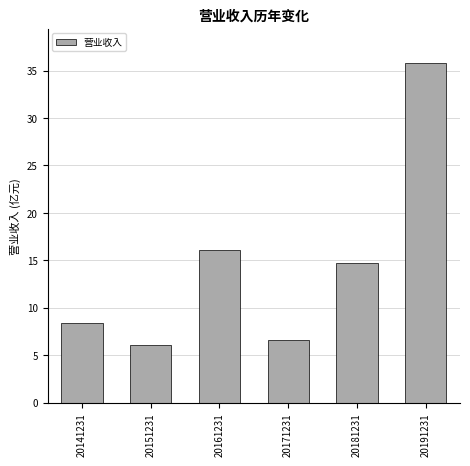

Reading left to right, what are all the values shown in this chart?

20141231=8.4	20151231=6.0	20161231=16.1	20171231=6.6	20181231=14.7	20191231=35.8